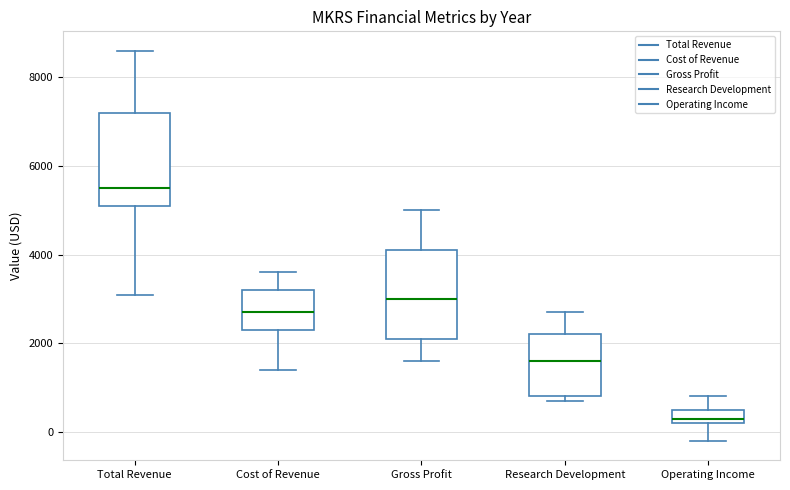

Which box's median line is the lowest?

Operating Income